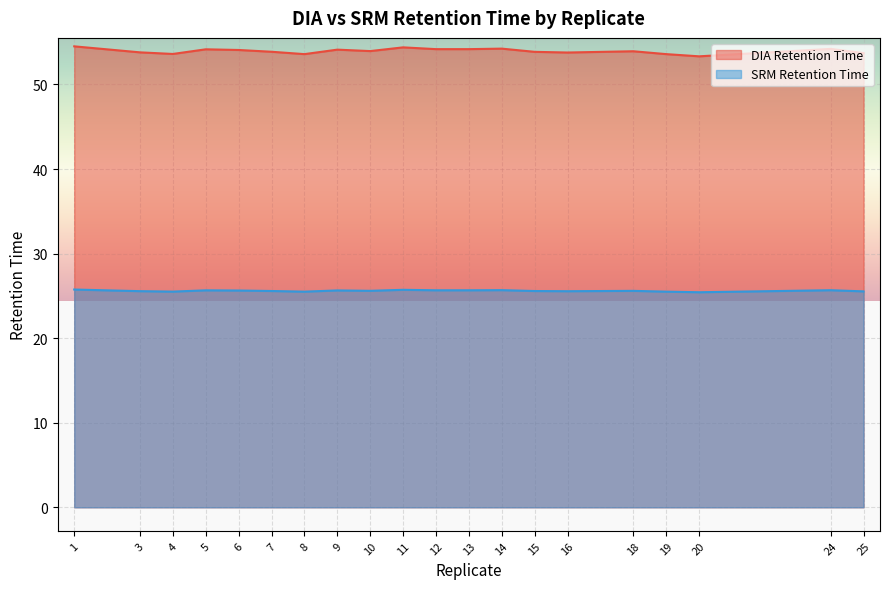

List the series in order of their peak value, highest first.

DIA Retention Time, SRM Retention Time